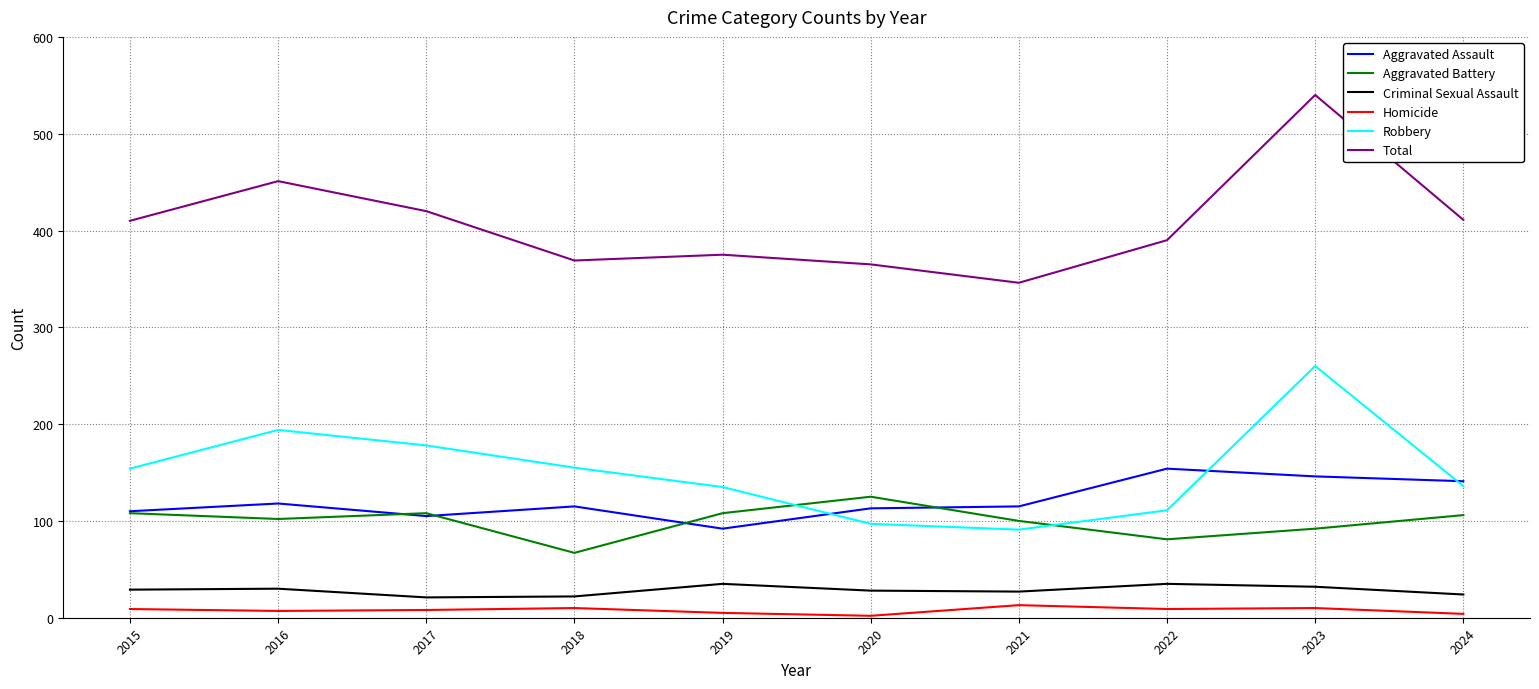

What is the difference between the maximum and minimum values in the Aggravated Battery series?

58